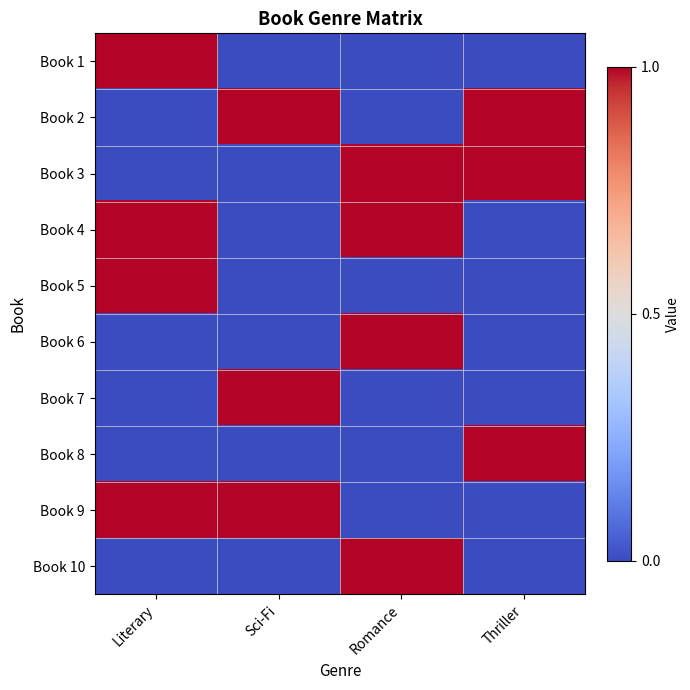

Which series has the largest range (max minus min)?

Book 1